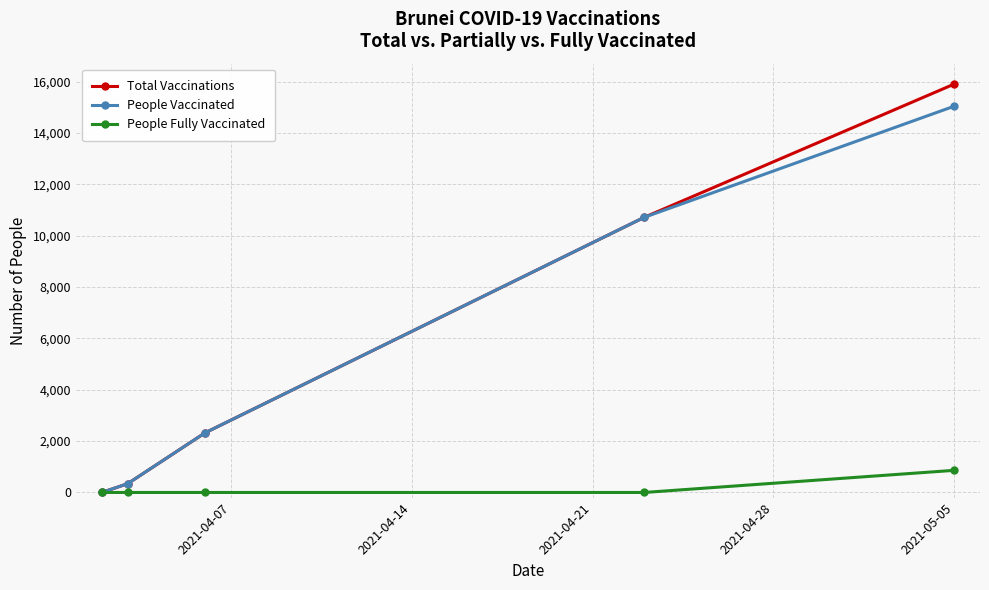

Rank the series by their maximum value, from lowest to highest.

People Fully Vaccinated, People Vaccinated, Total Vaccinations